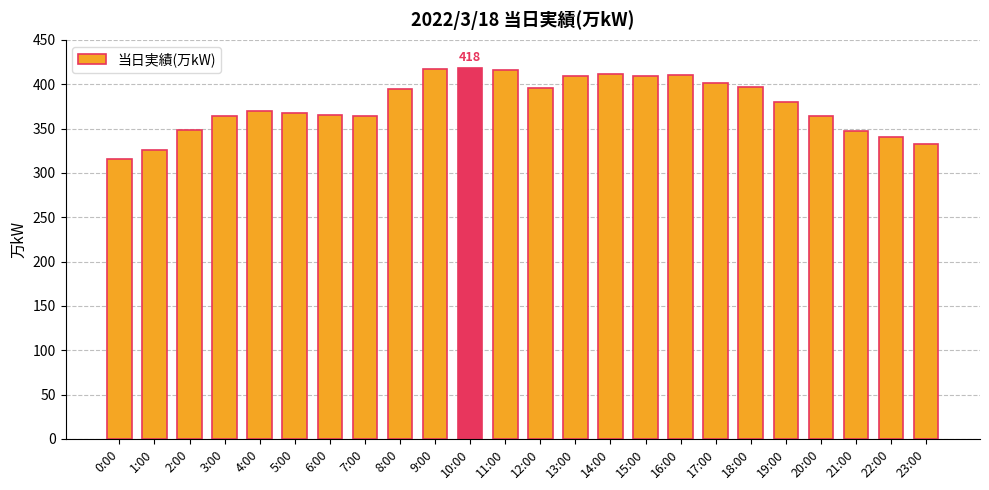

Between 15:00 and 8:00, which is larger?

15:00